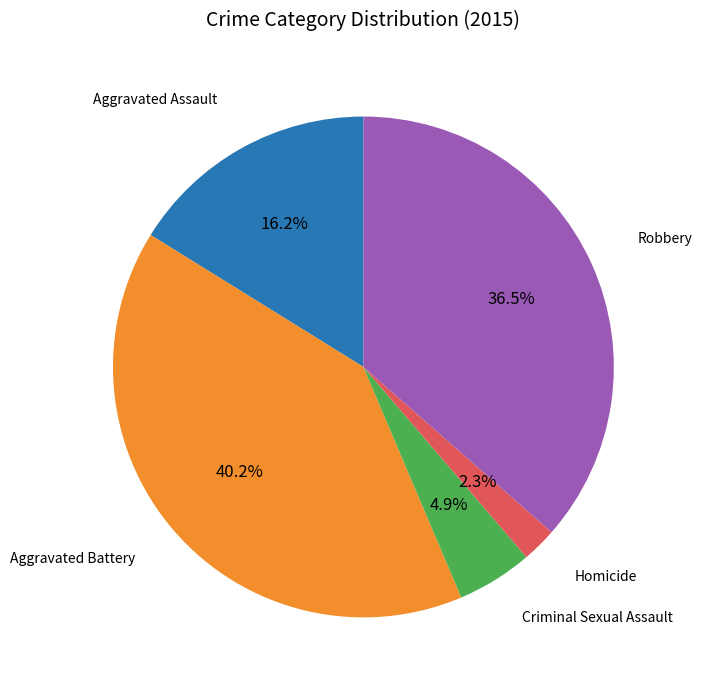

How many slices are in this pie chart?

5